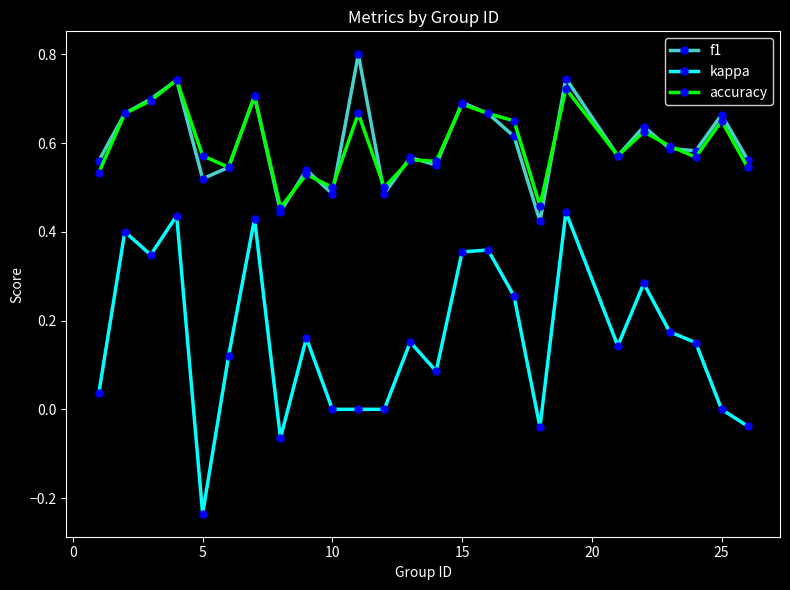

What is the highest value of the f1 series?

0.8